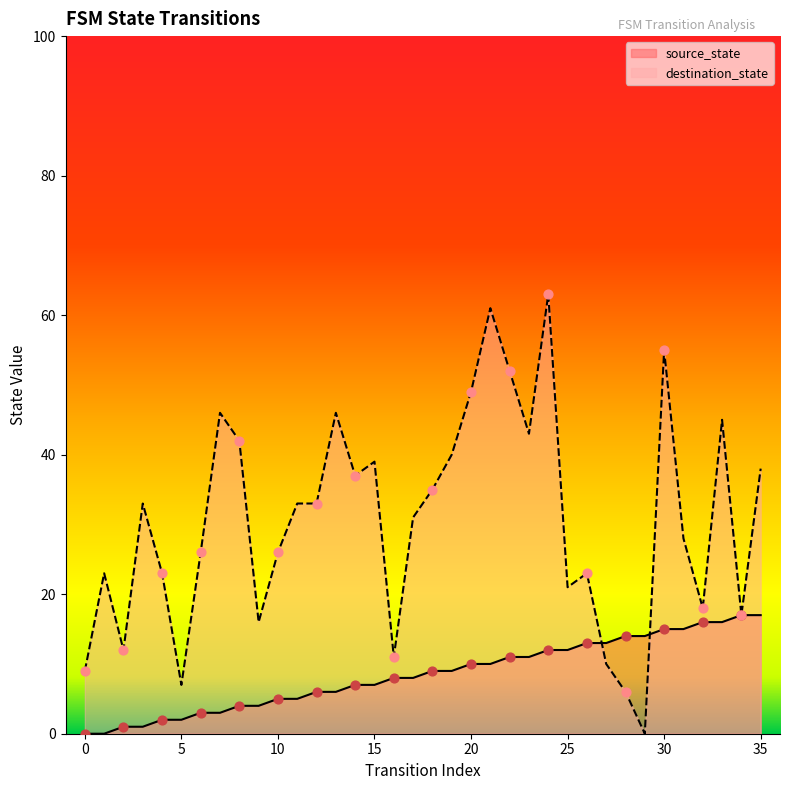

Which series has the largest total across all categories?

destination_state